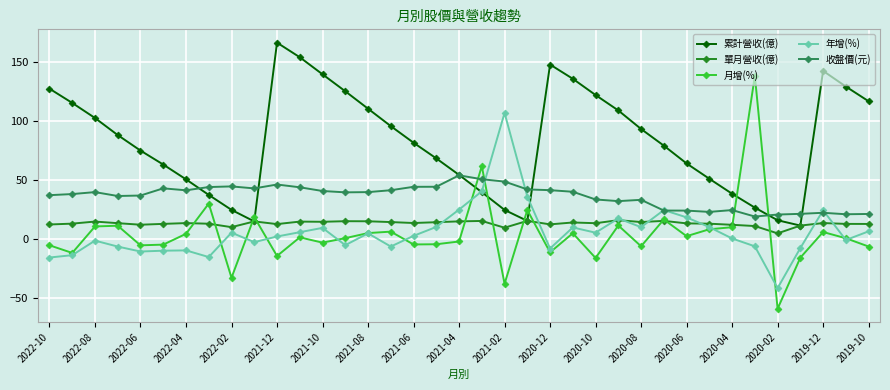

True or false: 單月營收(億) has more than 0 points higher than both neighbors.

True